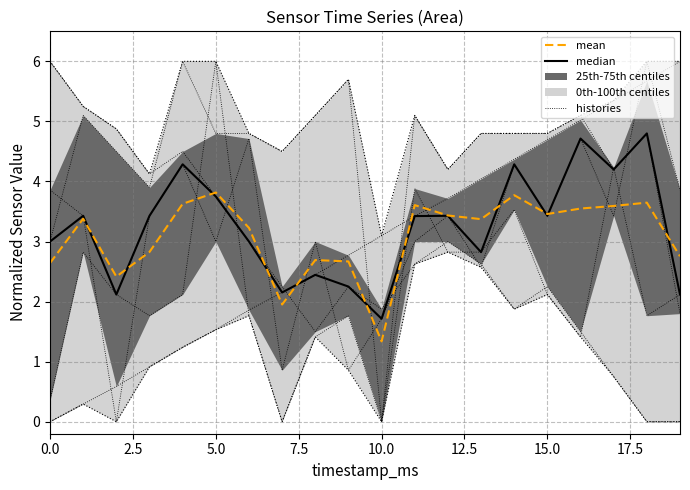

What is the label of the 12th point from the left?

11